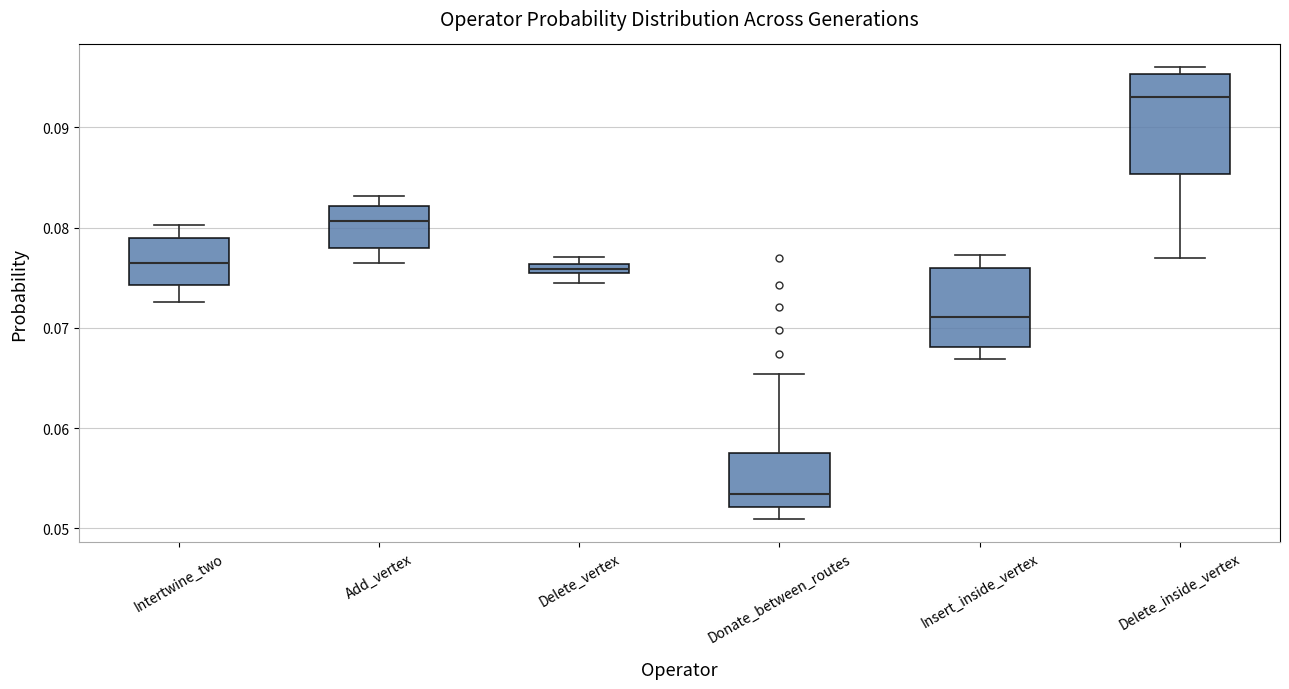

Where is the upper edge of the box for Intertwine_two on the y-axis? The values are not printed on the chart, so give them approximately, as read against the axis.

0.079